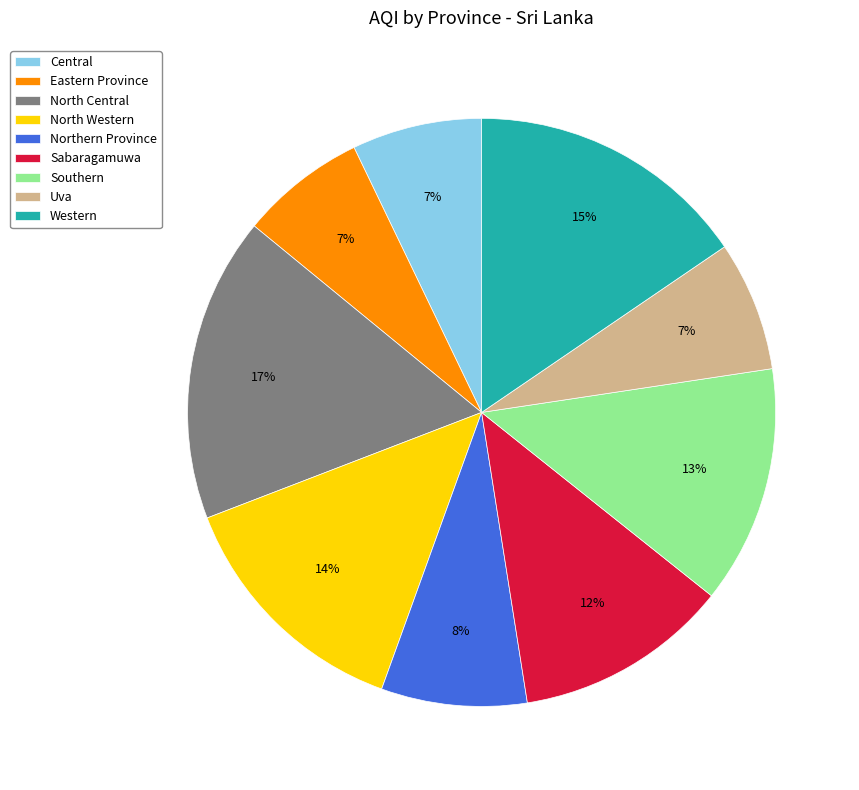

Which has a higher value, Eastern Province or Northern Province?

Northern Province